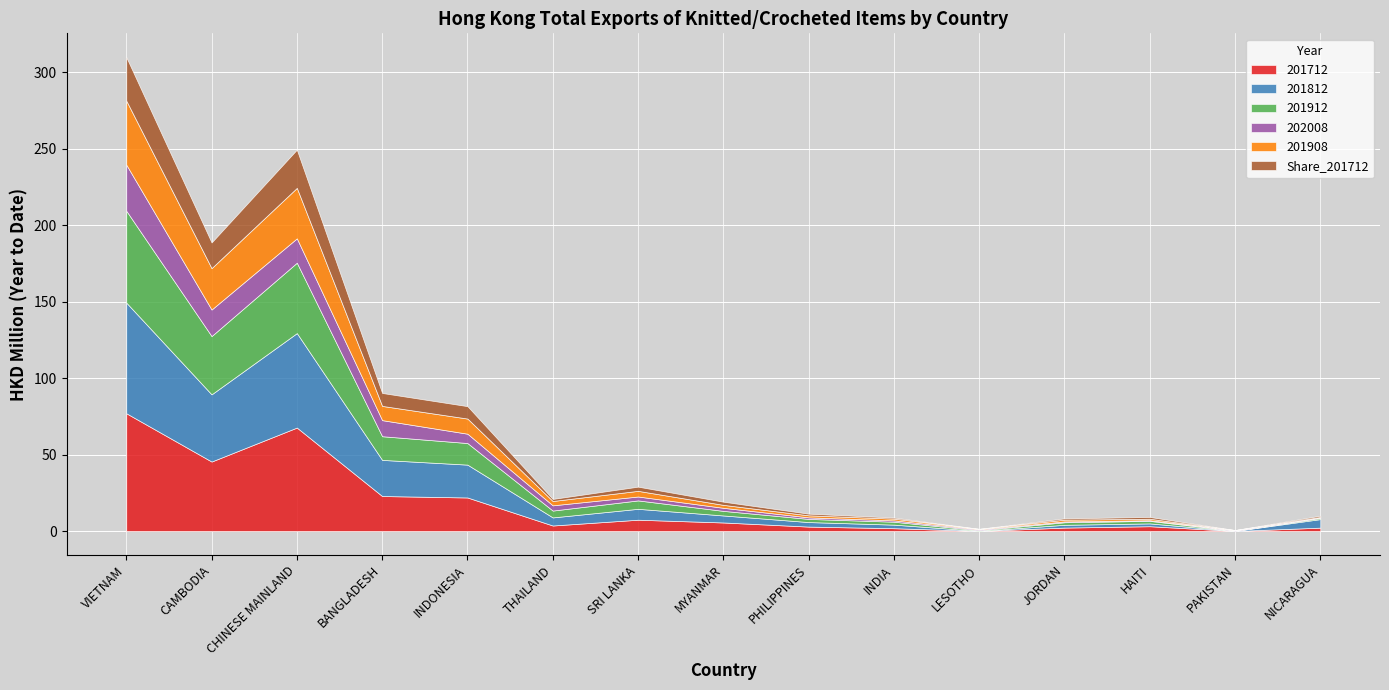

Where is the first local maximum for Share_201712?

CHINESE MAINLAND